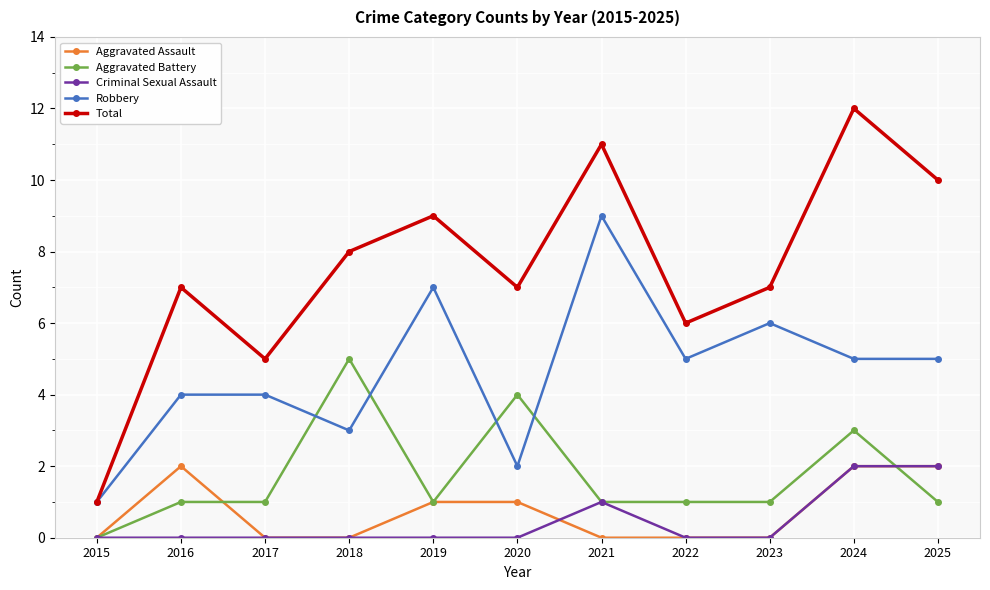

True or false: Criminal Sexual Assault and Robbery intersect in this chart.

False